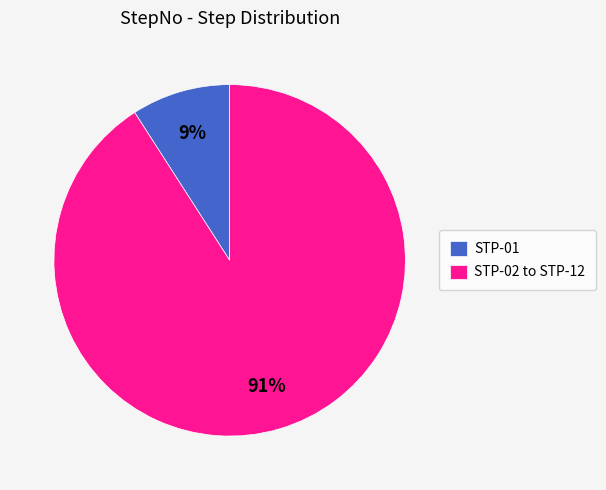

What percentage is the STP-02 to STP-12 slice, to the nearest percent?

91%